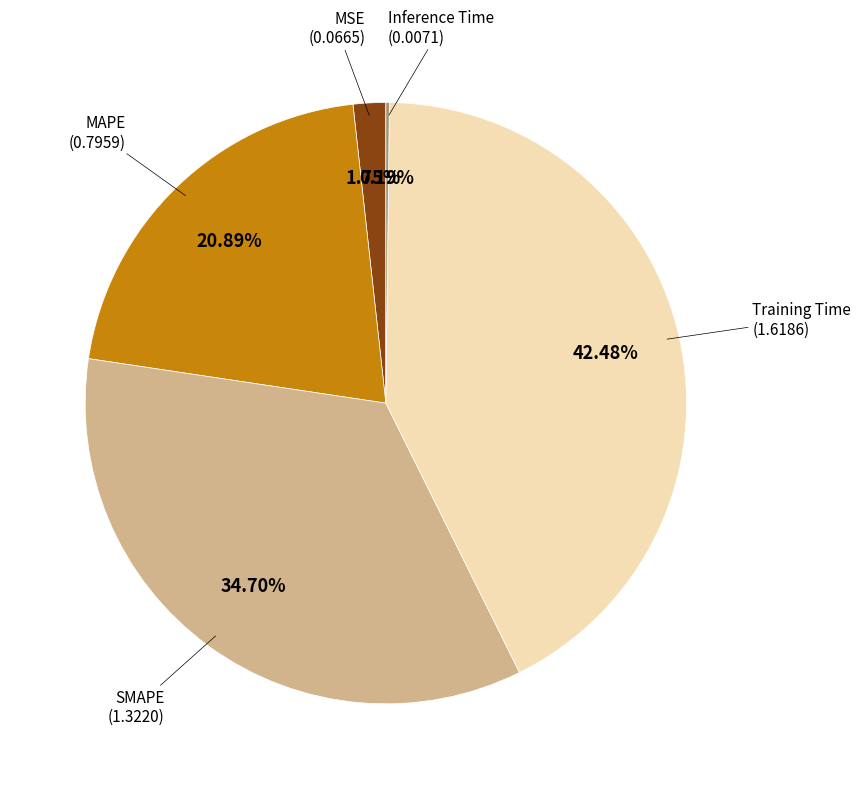

Does any single category account for the majority?

No